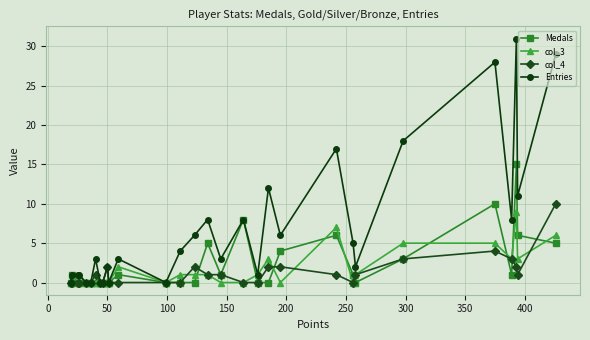

True or false: col_4 and Medals intersect in this chart.

True